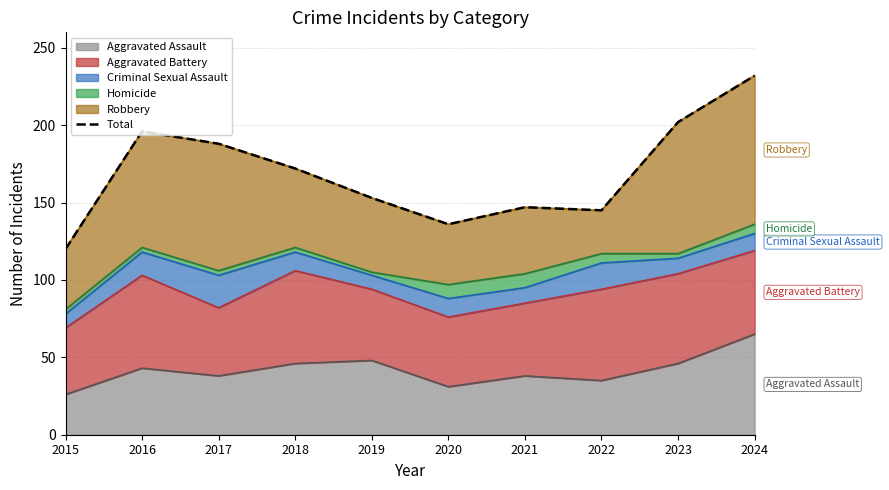

What is the minimum value for Aggravated Assault?

26